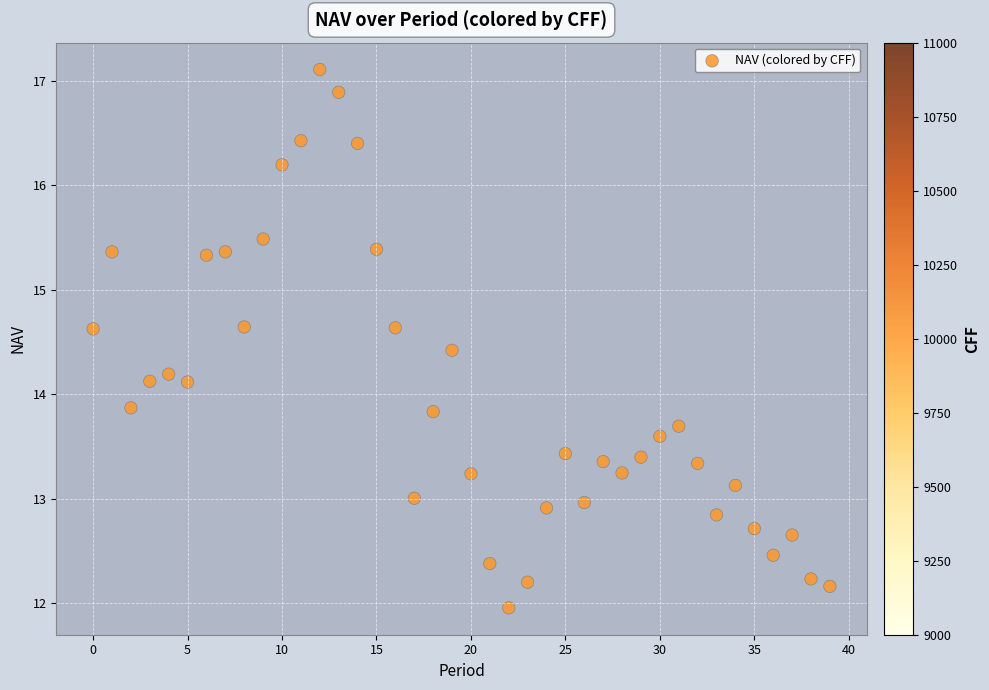

What is the range of Y values (max minus min)?

5.1